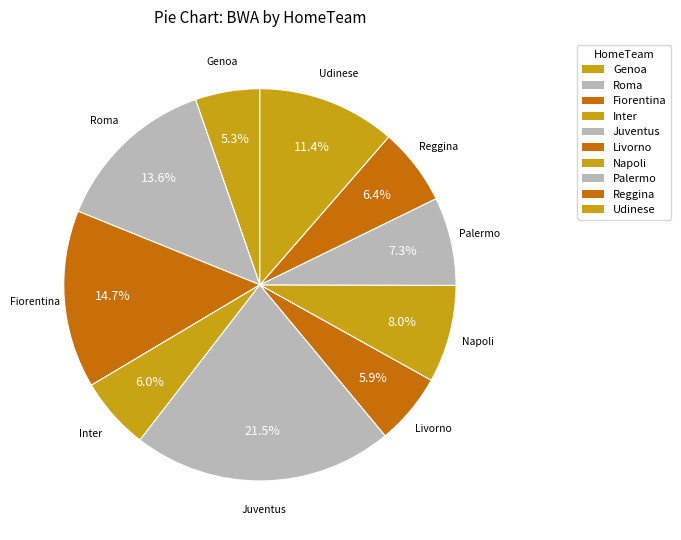

Between Inter and Palermo, which is larger?

Palermo